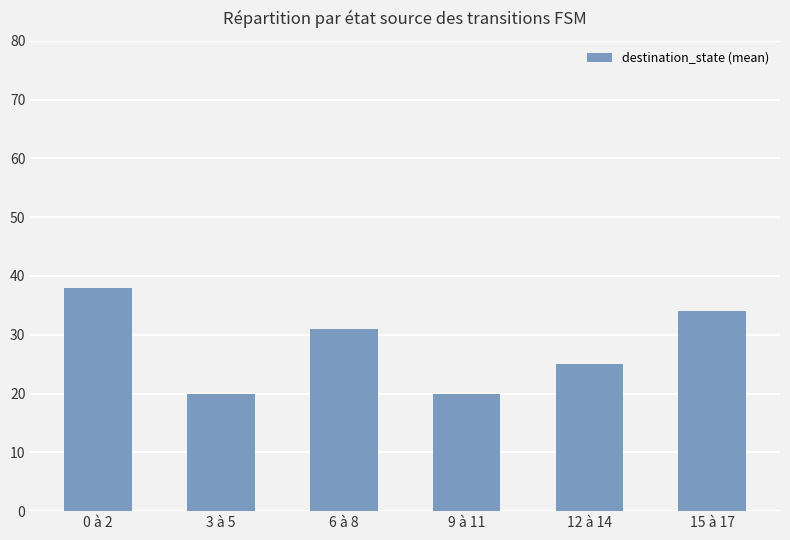

True or false: the data shows 20 at 9 à 11.

True